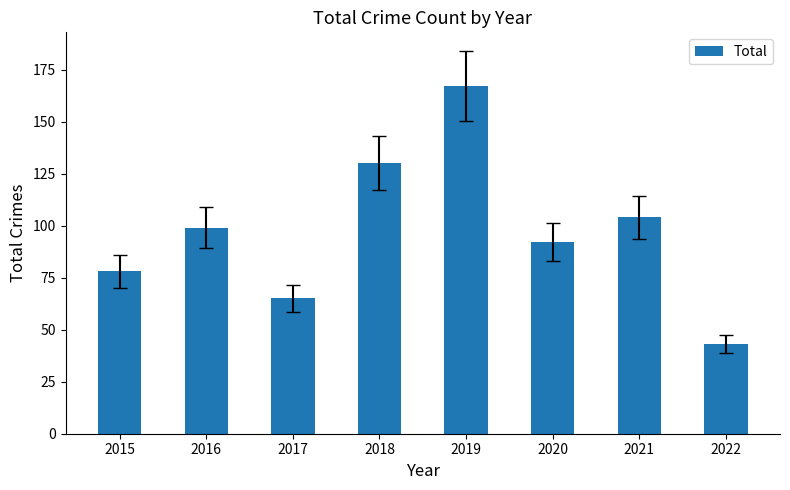

Reading right to left, list all the values displayed in this chart.

43	104	92	167	130	65	99	78